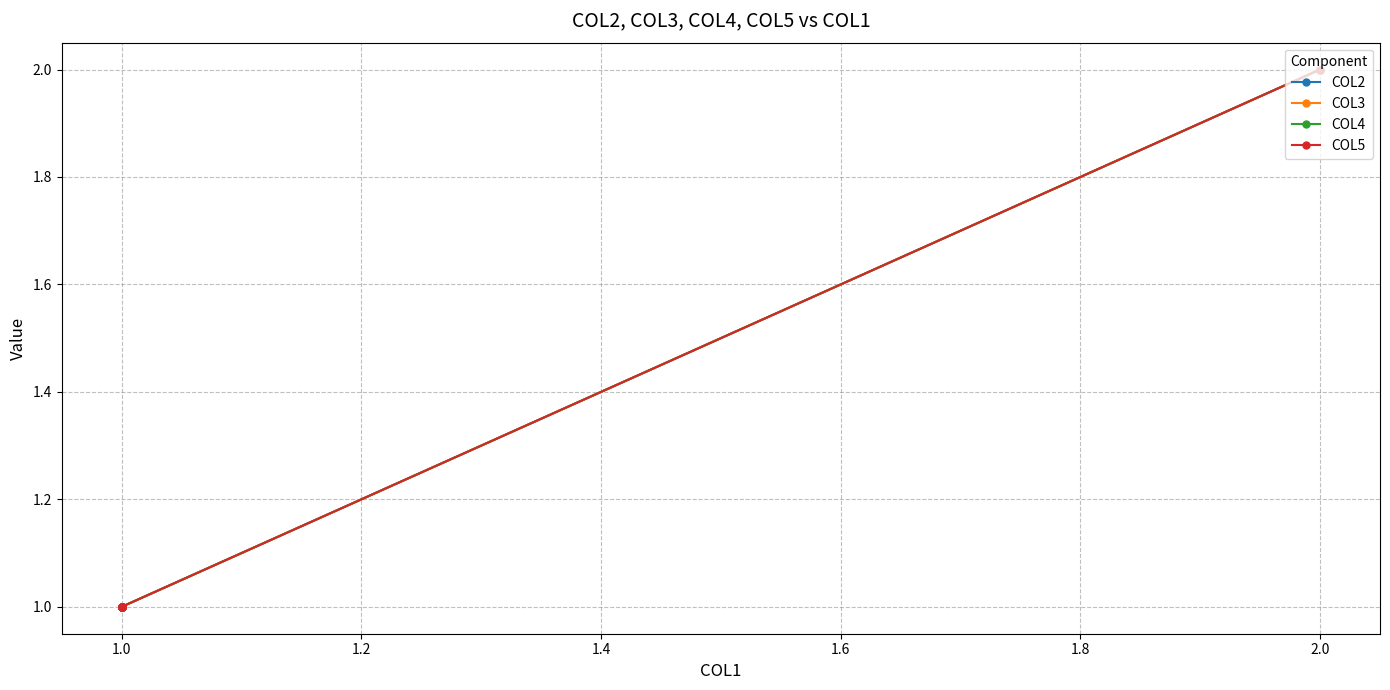

How many categories are shown in the chart?

6